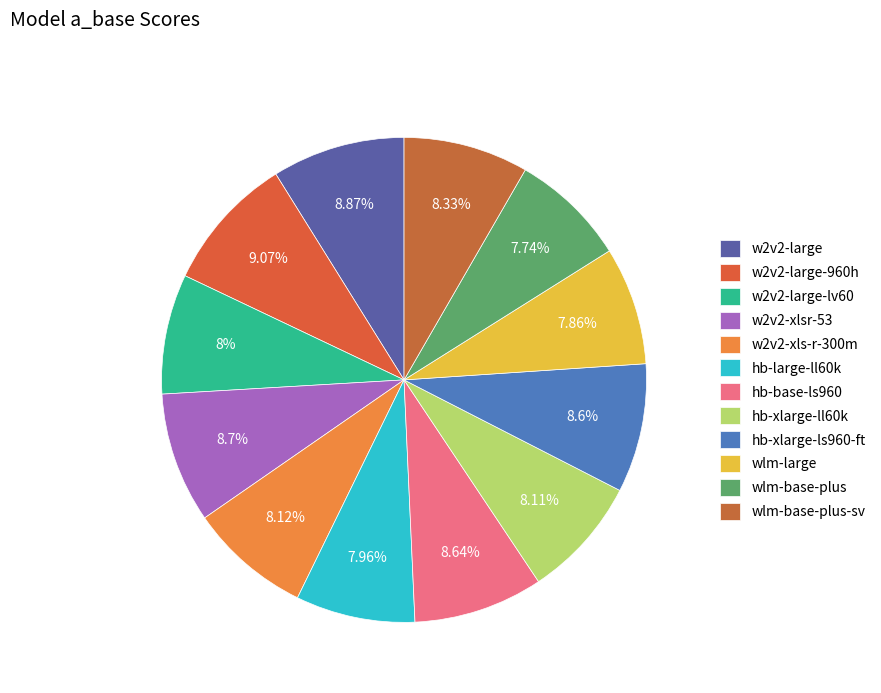

The hb-xlarge-ls960-ft slice represents 9% of the pie. True or false?

True